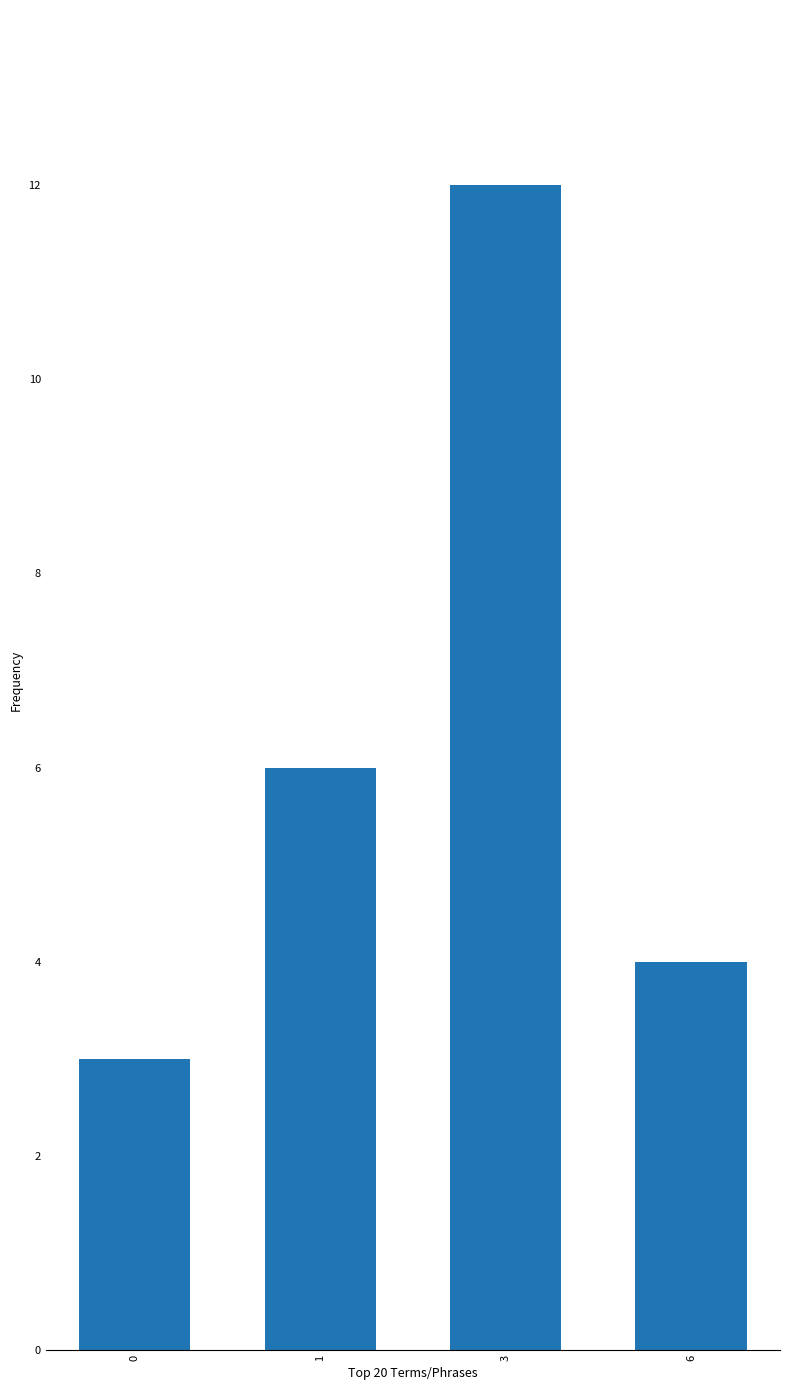

Reading left to right, extract all data points from this chart.

3	6	12	4